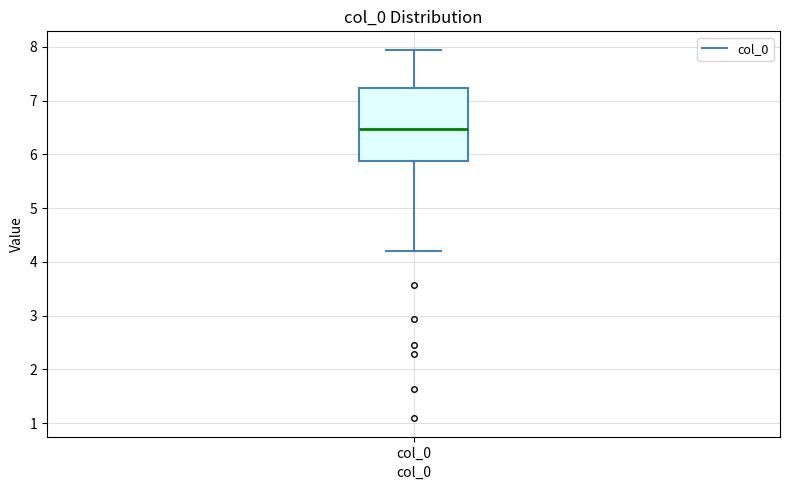

Read this box plot against the y-axis: the position of the median line, the range covered by the box, and the ends of both whiskers. The values are not printed on the chart, so give them approximately, as read against the axis.

median 6.5, box 5.9 to 7.2, whiskers 4.2 to 7.9